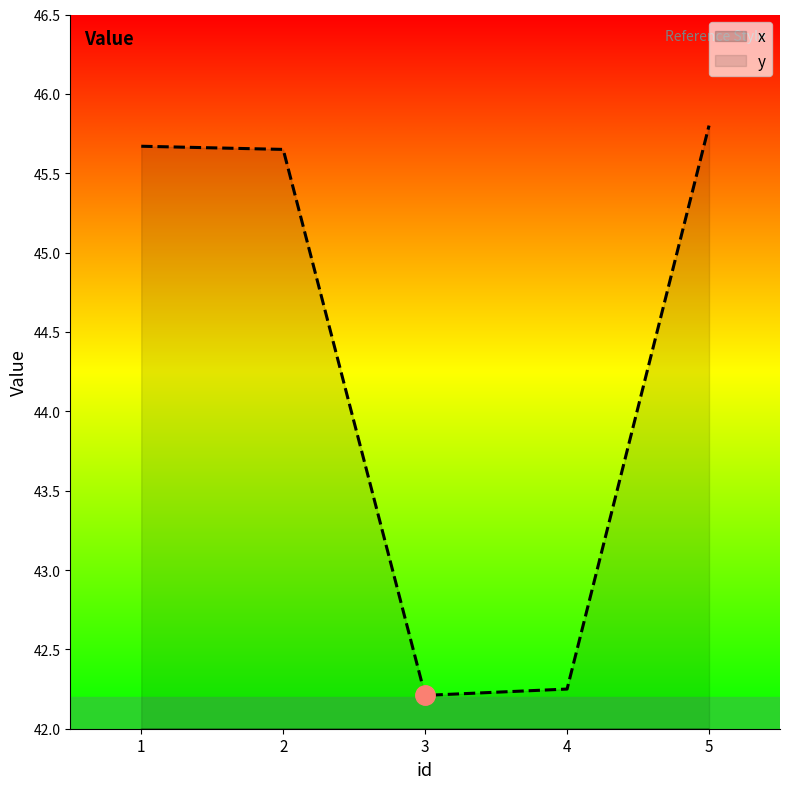

At 4, list the series in order from largest to smallest.

y, x